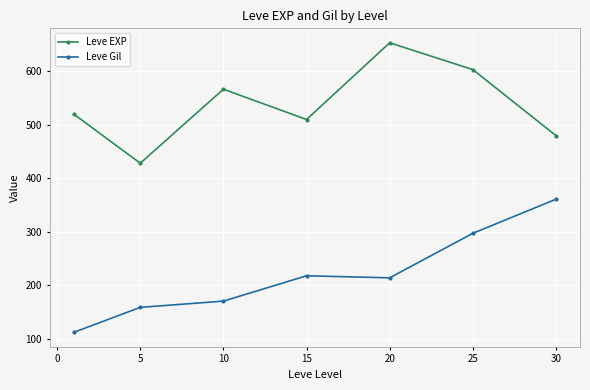

Which series has the widest spread of values?

Leve Gil